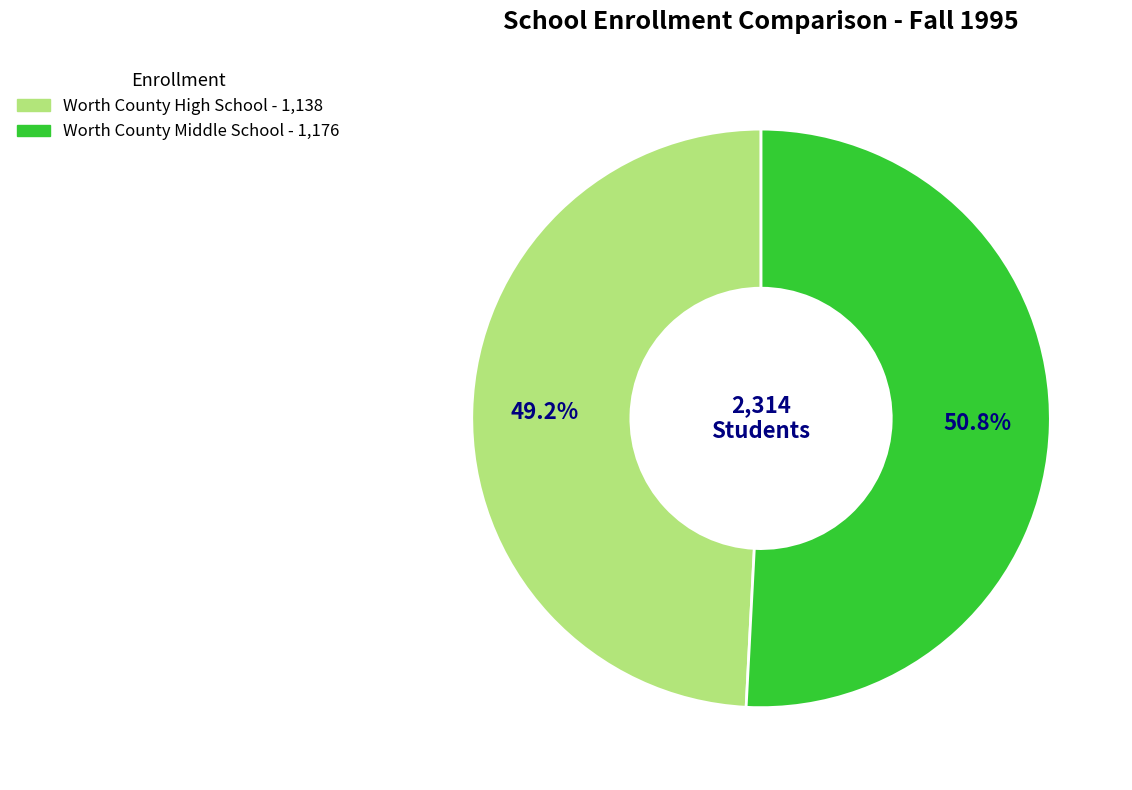

True or false: Worth County Middle School accounts for 51% of the total.

True